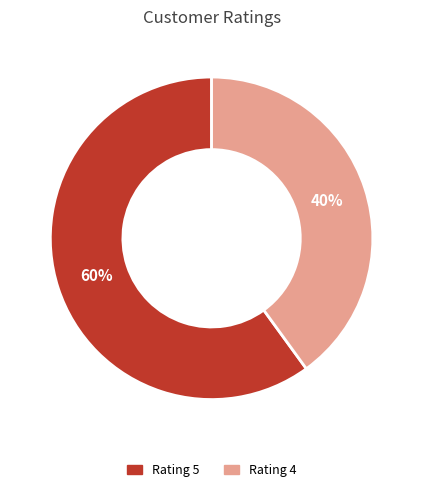

Is there a majority slice in this chart?

Yes